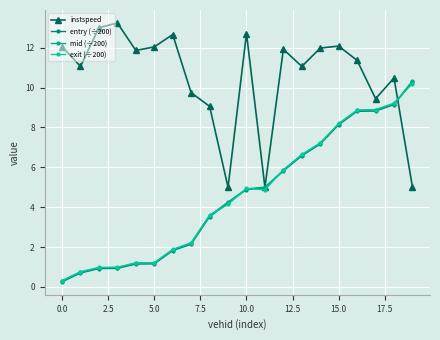

What is the difference between the maximum and minimum values in the exit (÷200) series?

9.9